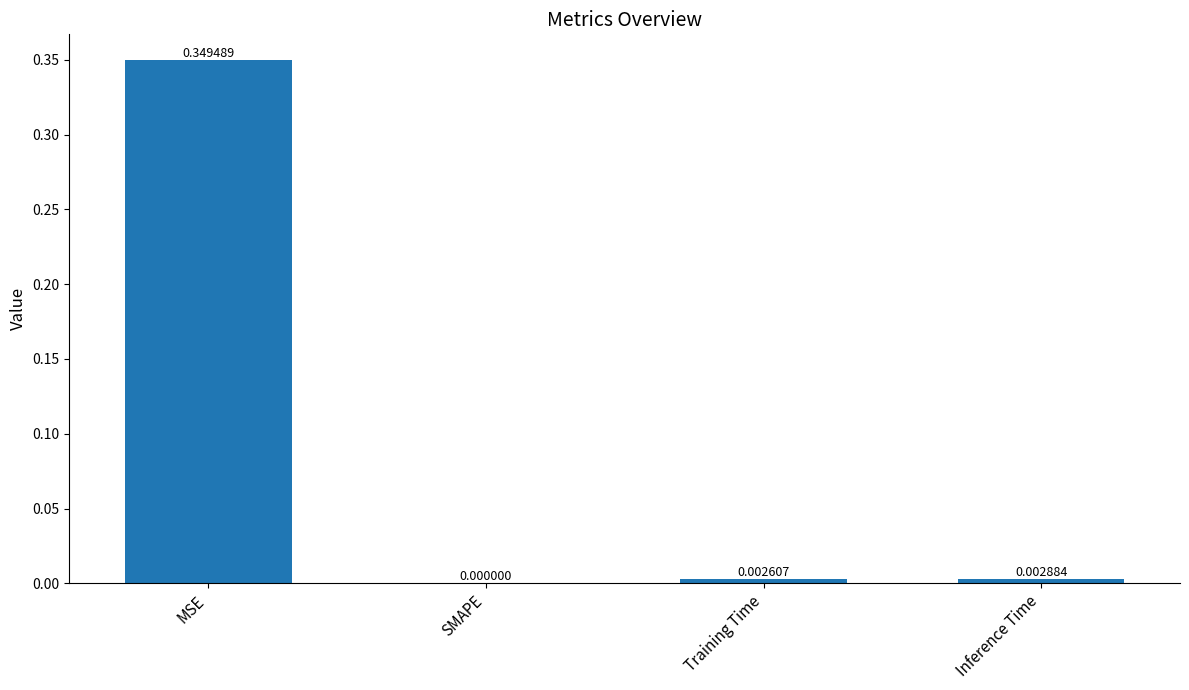

Is it true that the value at SMAPE is 0.2?

False